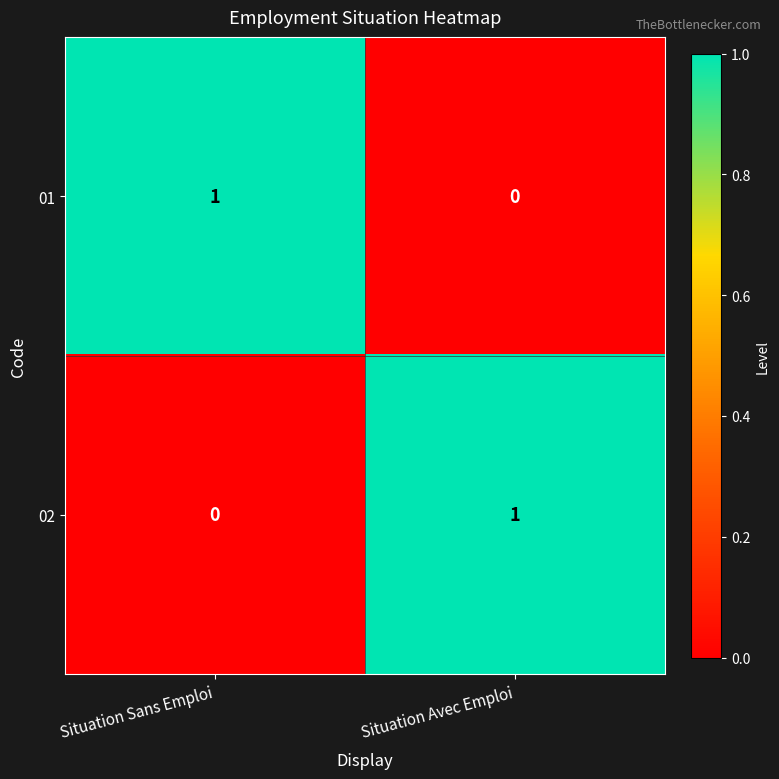

True or false: 02 has a value of 1 at Situation Avec Emploi.

True